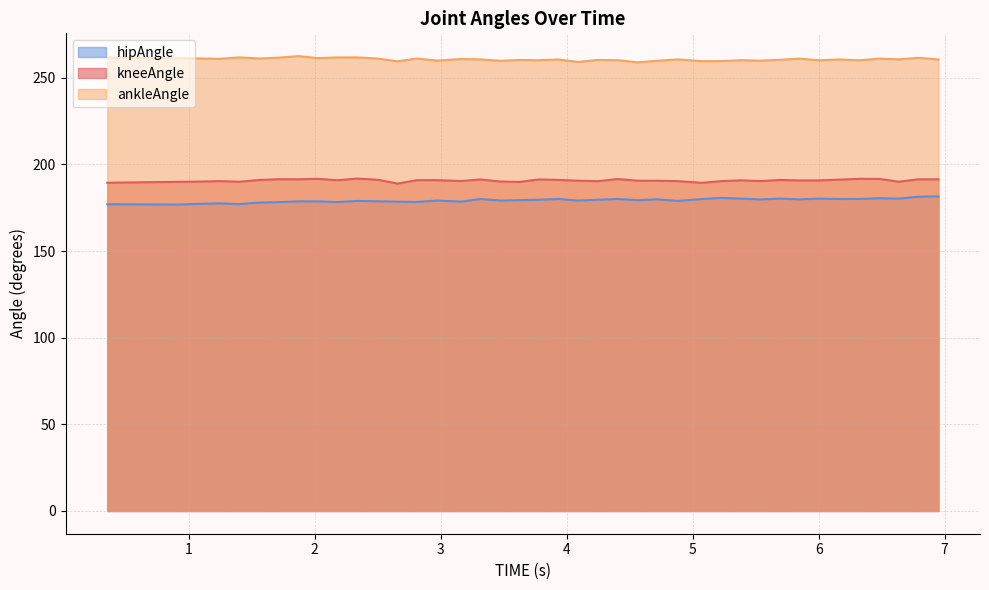

Which series has the largest total across all categories?

ankleAngle